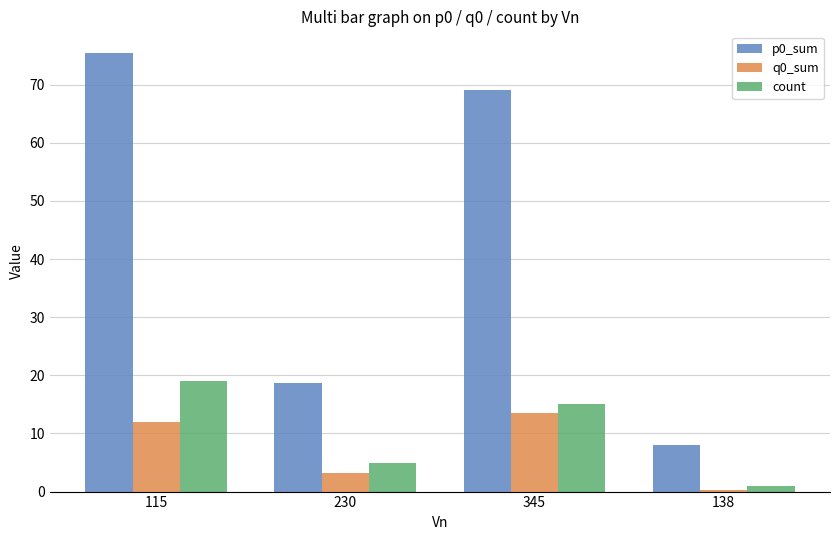

The p0_sum series shows 8.1 at 138. True or false?

True